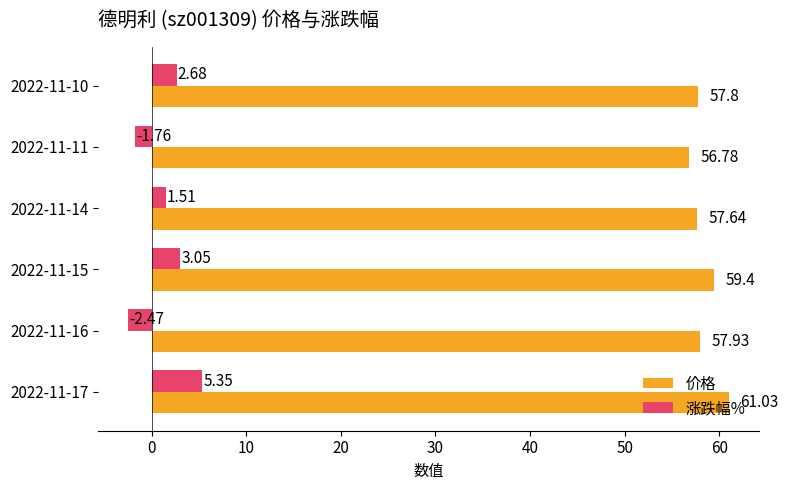

Which series has the largest total across all categories?

价格